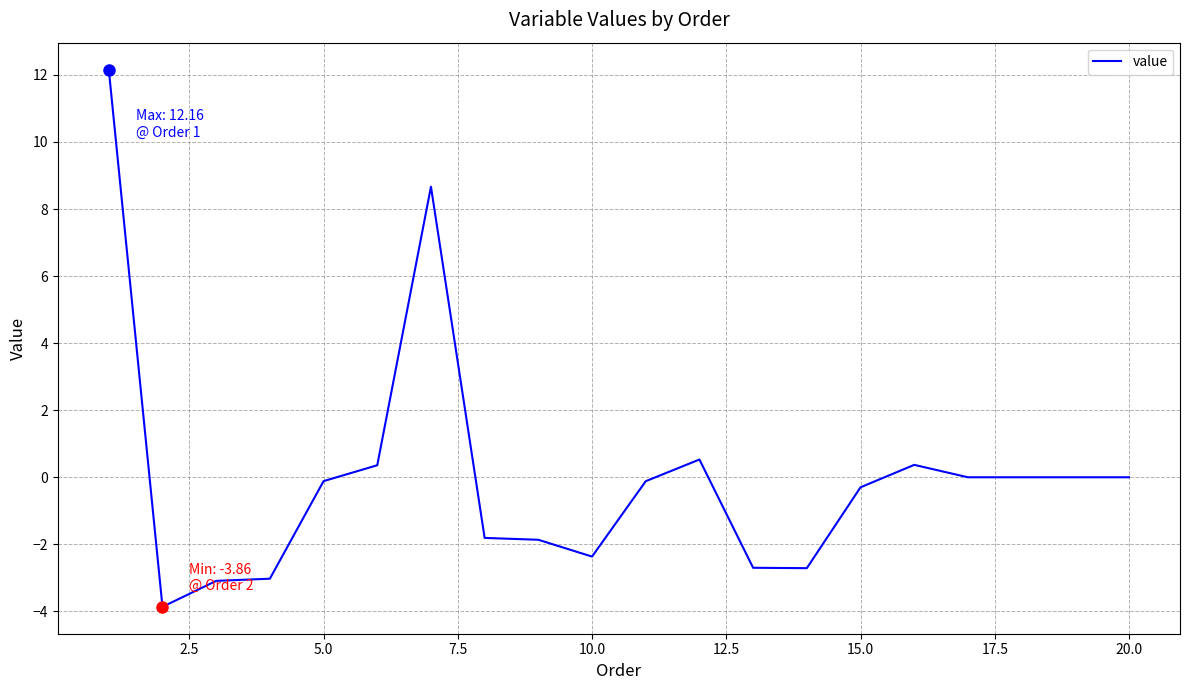

How many categories are shown in the chart?

20